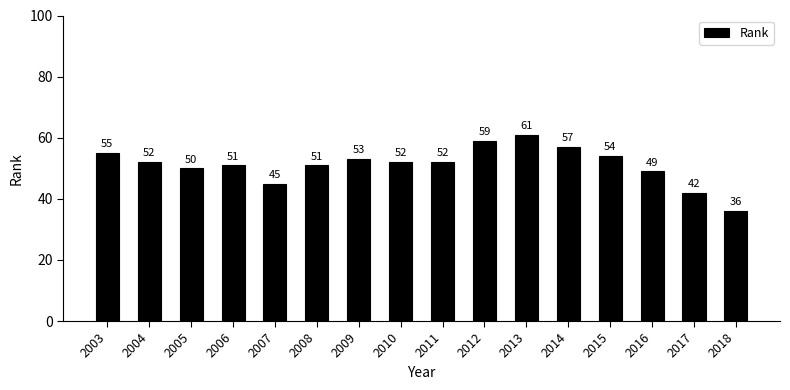

What is the difference between the second highest and minimum values?

23